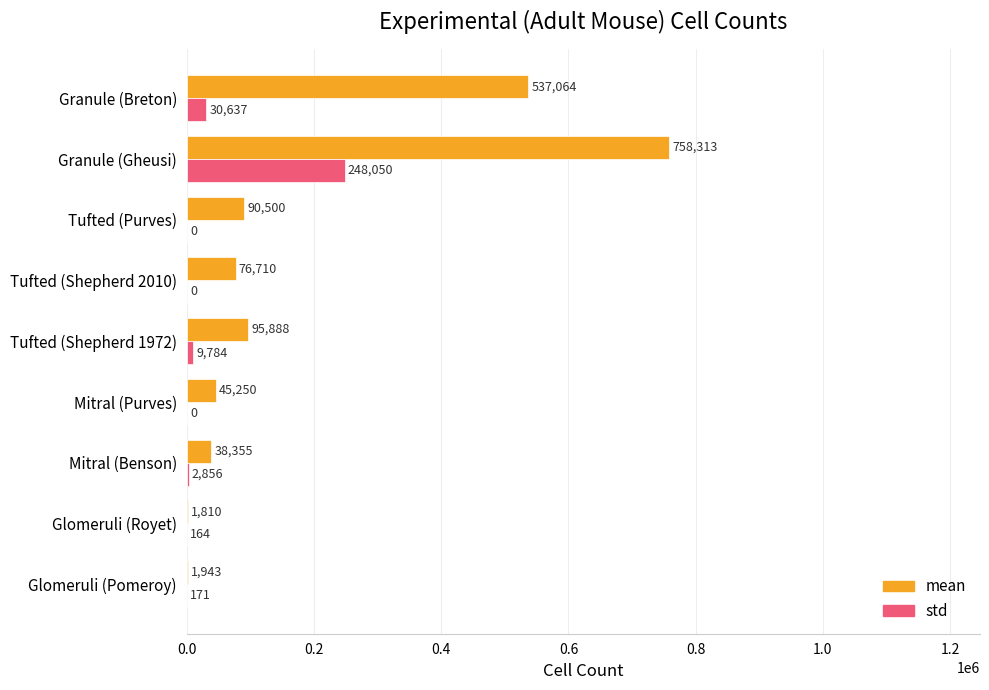

What is the highest value of the mean series?

758313